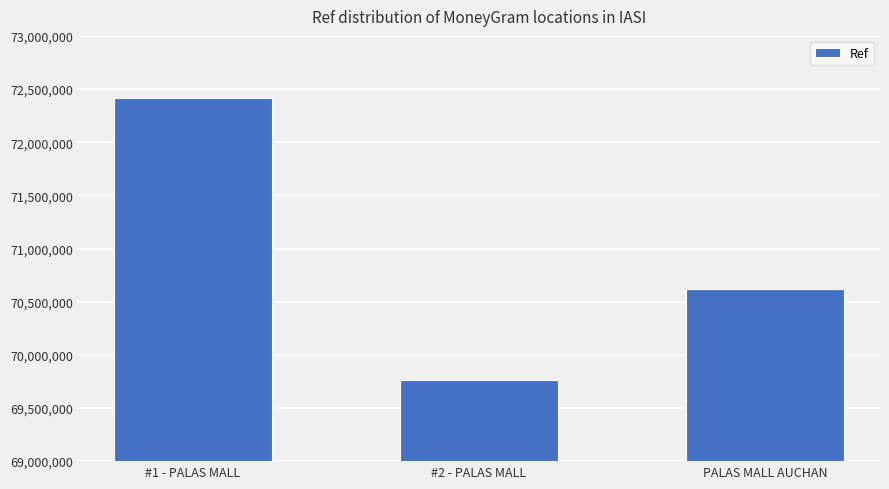

What is the label of the 2nd bar from the right?

#2 - PALAS MALL